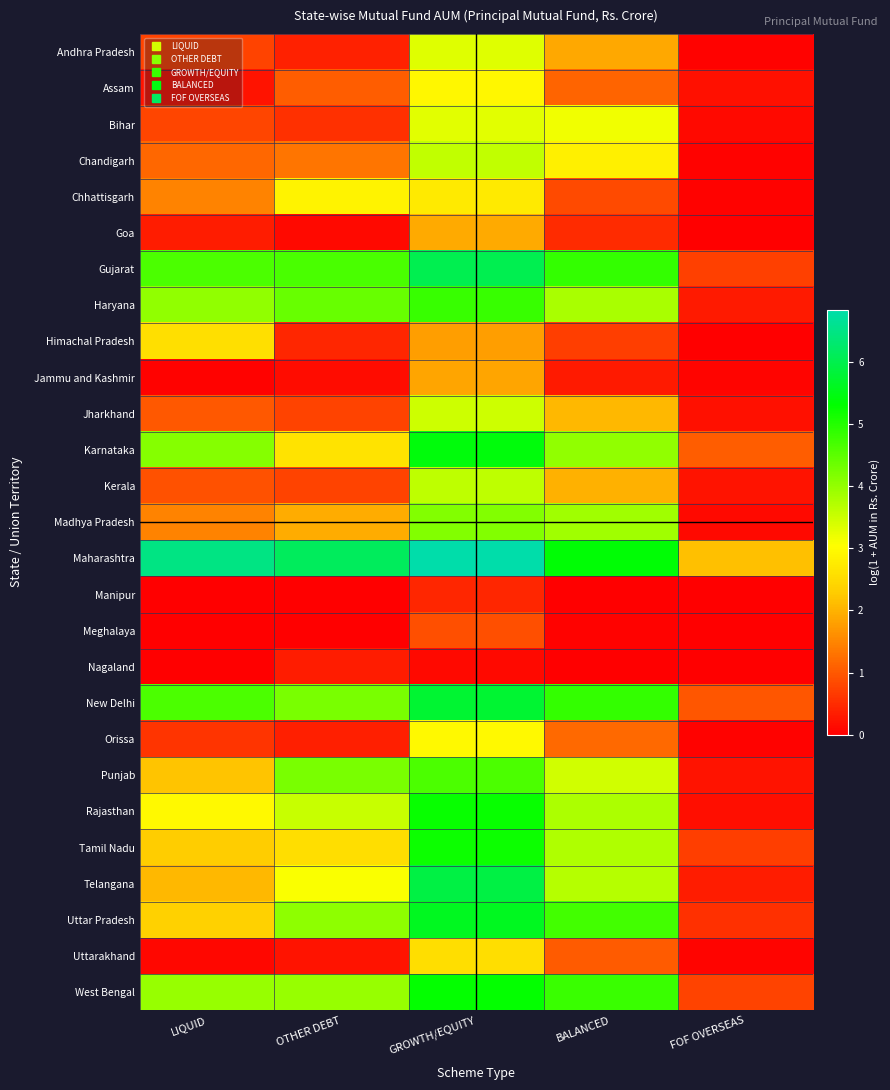

Count the number of categories in the chart.

5